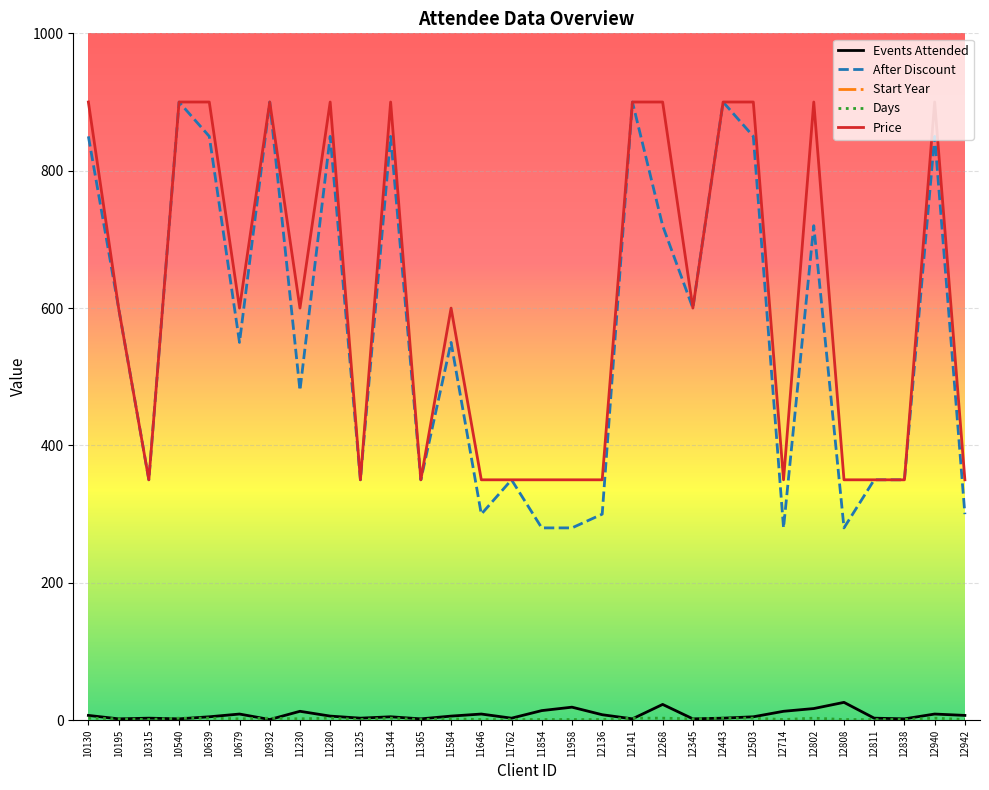

At which category does Price reach its first local valley?

10315